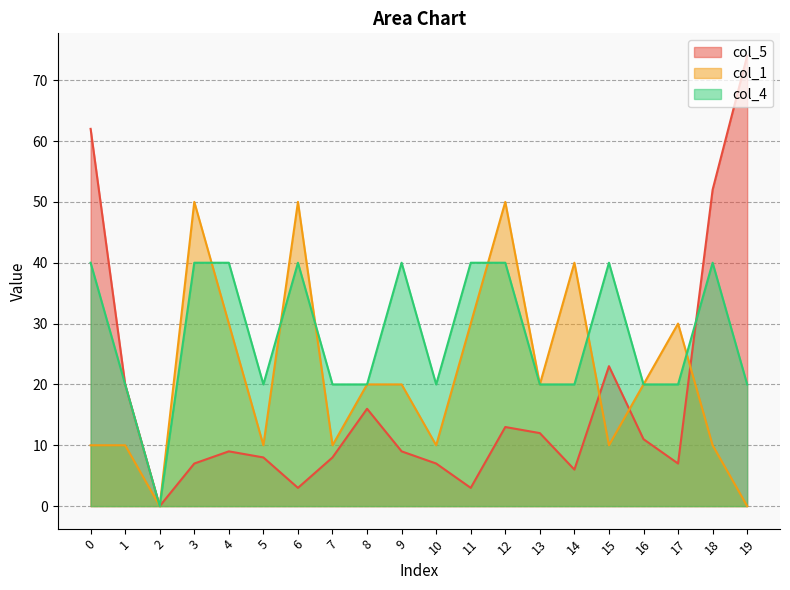

Is the value of col_1 at 6 greater than the value of col_5 at 3?

Yes